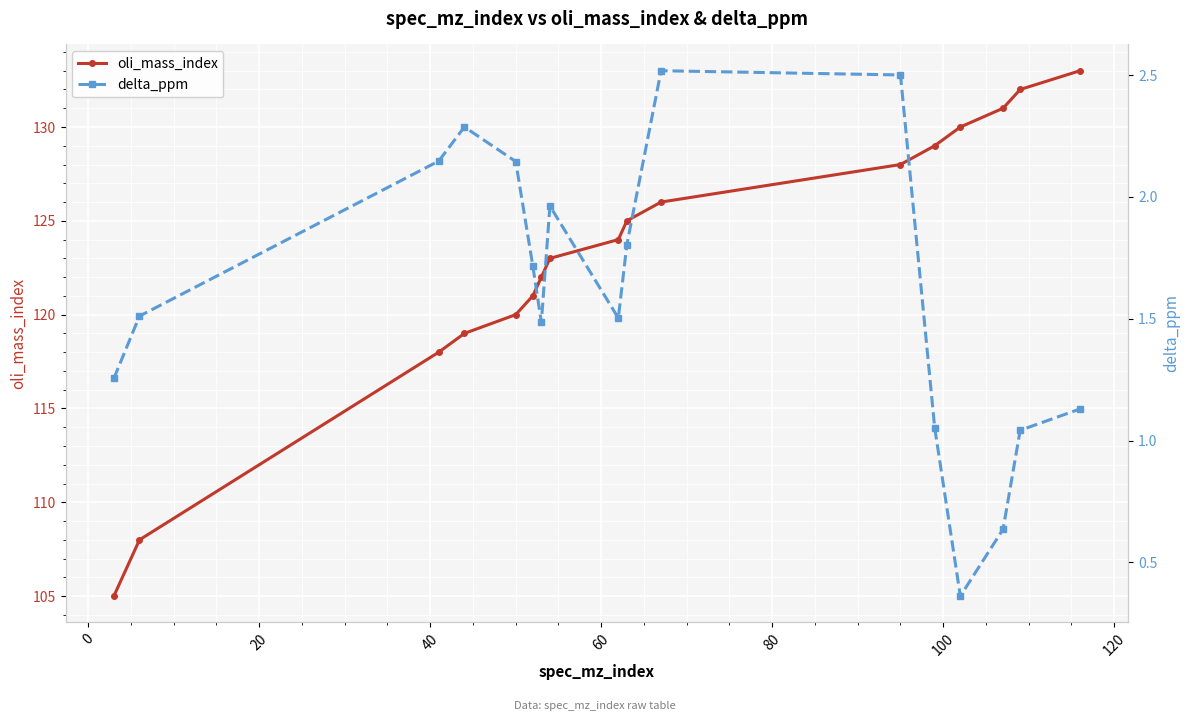

List the series in order of their overall mean, highest first.

oli_mass_index, delta_ppm